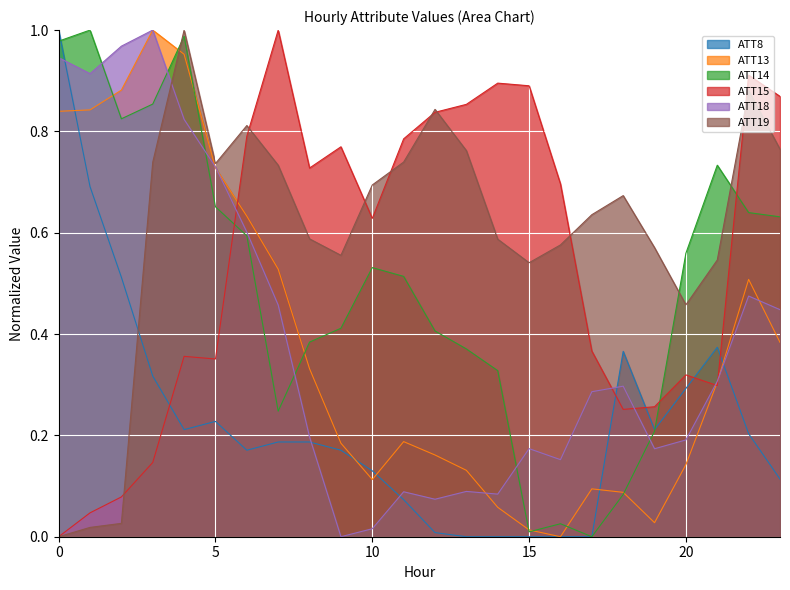

What is the value of the ATT8 point at the 4th from the left?

0.3